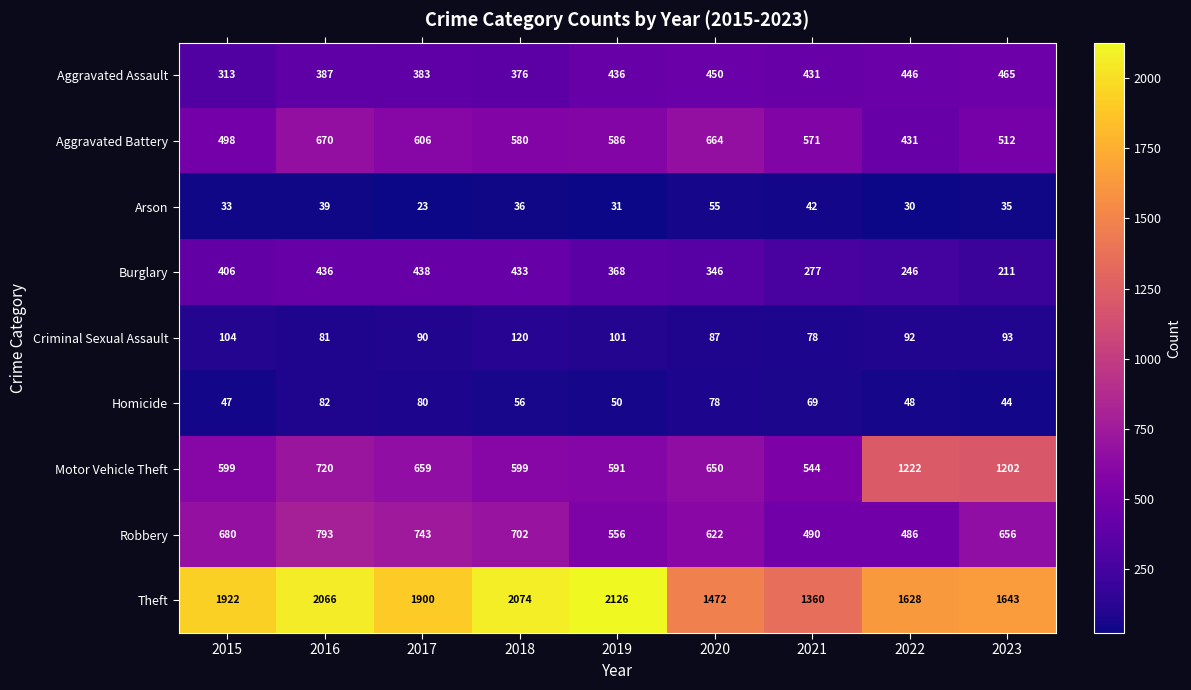

Which series has the widest spread of values?

Theft